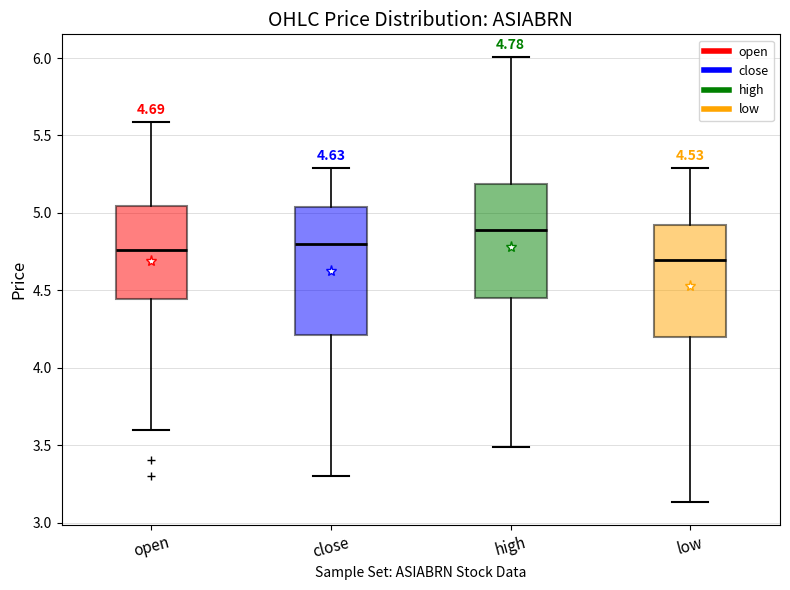

Which box's median line is the lowest?

low